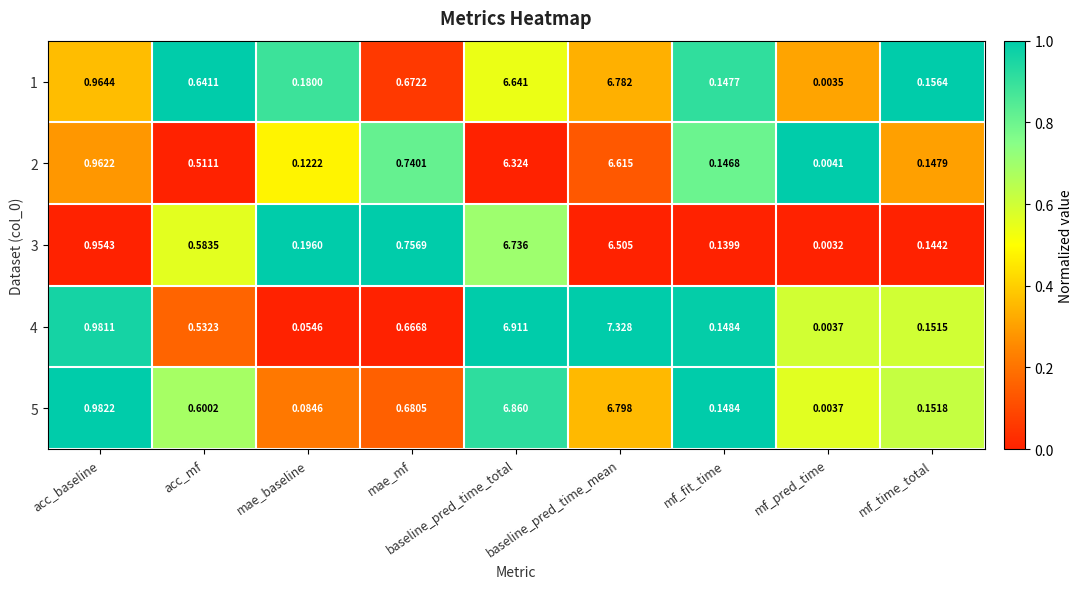

At baseline_pred_time_total, list the series in order from largest to smallest.

4, 5, 3, 1, 2